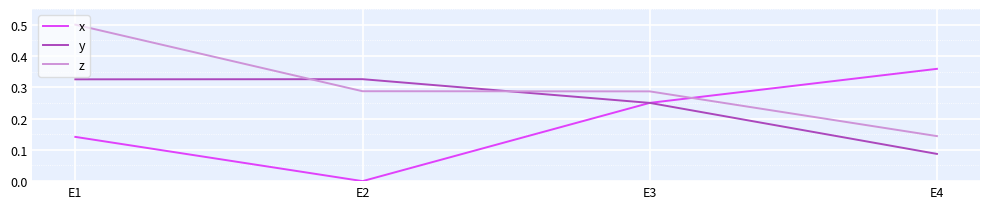

True or false: x has a value of 0.2 at E4.

False